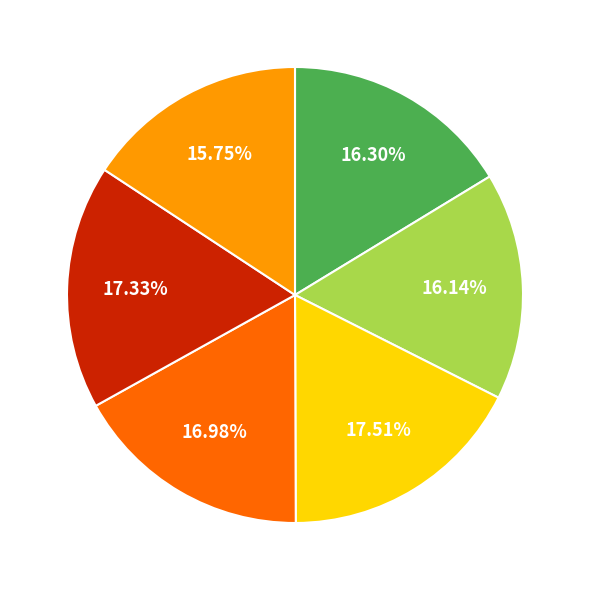

Is there any slice that represents more than half of the pie?

No